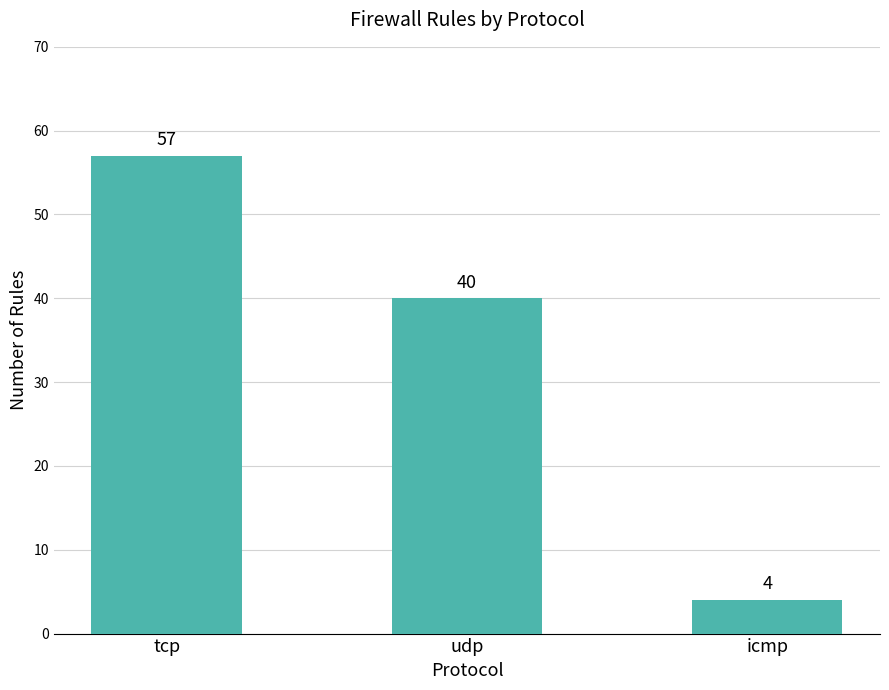

At which category does the chart reach its peak across all series?

tcp